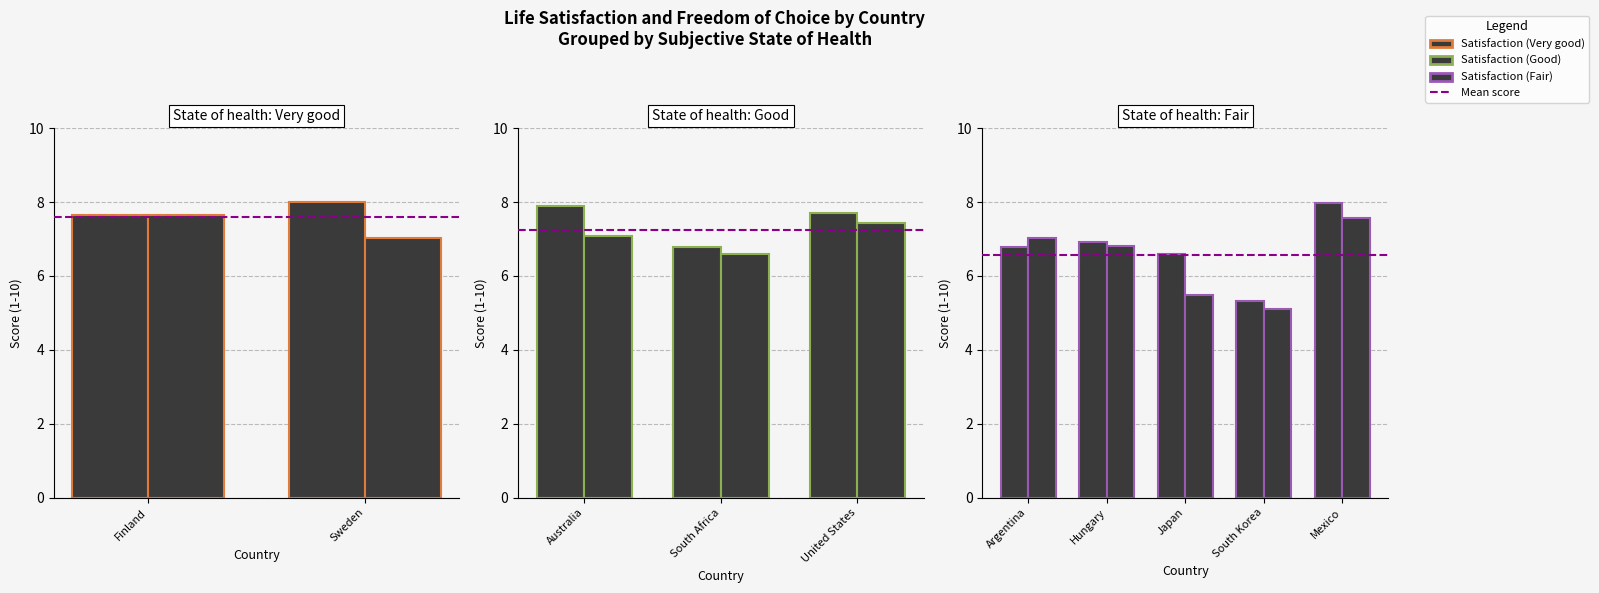

True or false: Satisfaction with your life (1-10) has a value of 8.0 at Mexico.

True